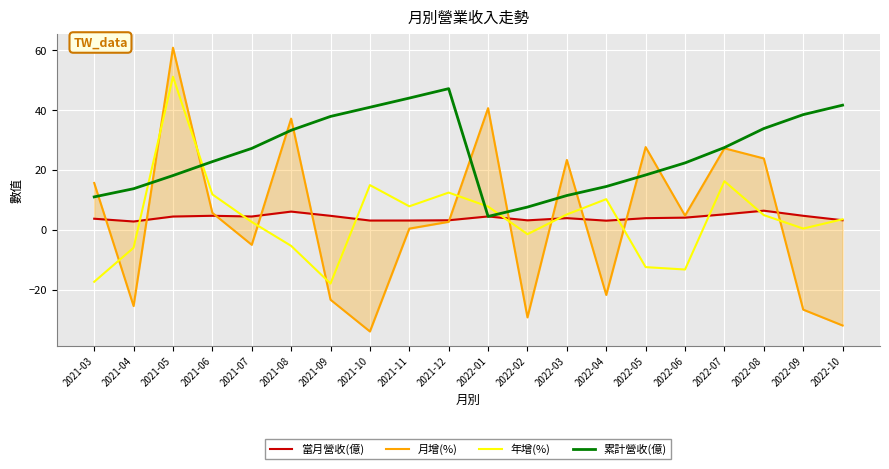

How many categories are shown in the chart?

20